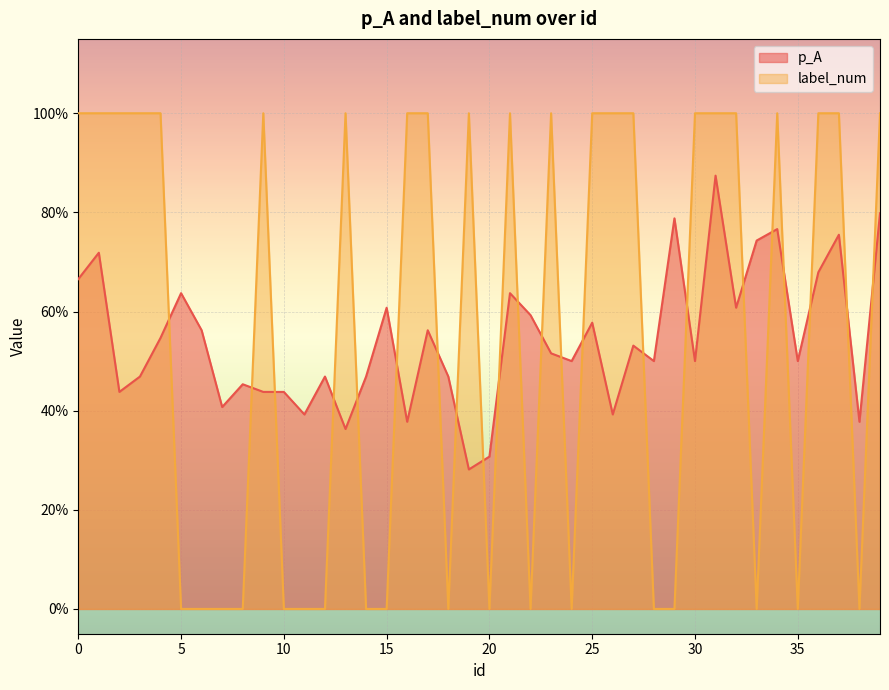

What is the spread (max minus min) of values at 39?

0.2